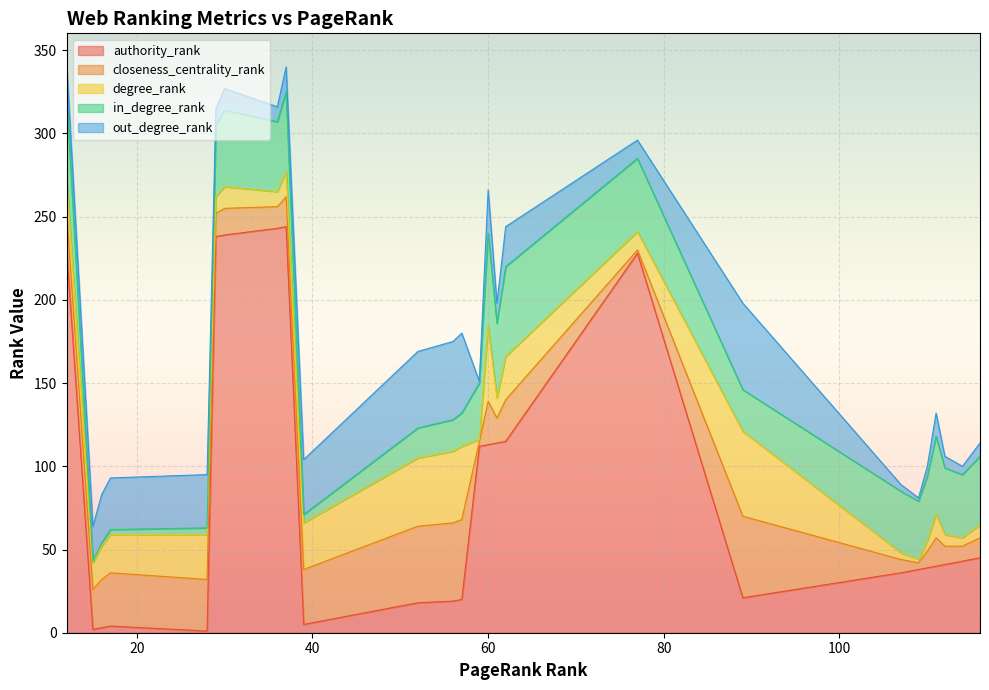

Rank the categories by out_degree_rank value from lowest to highest.

59, 109, 108, 107, 114, 110, 112, 116, 36, 29, 77, 61, 30, 111, 37, 12, 15, 62, 60, 16, 17, 28, 39, 40, 41, 42, 43, 44, 45, 46, 47, 48, 49, 50, 51, 52, 56, 57, 89